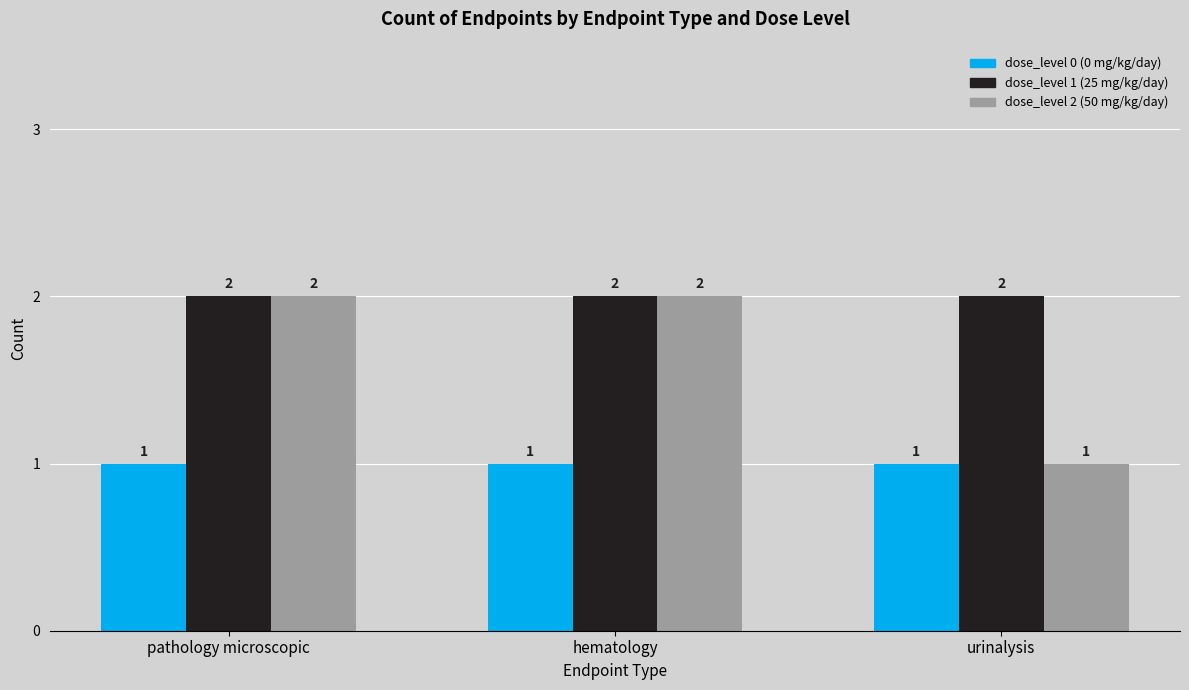

Rank the series by their average value, from highest to lowest.

dose_level 1 (25 mg/kg/day), dose_level 2 (50 mg/kg/day), dose_level 0 (0 mg/kg/day)